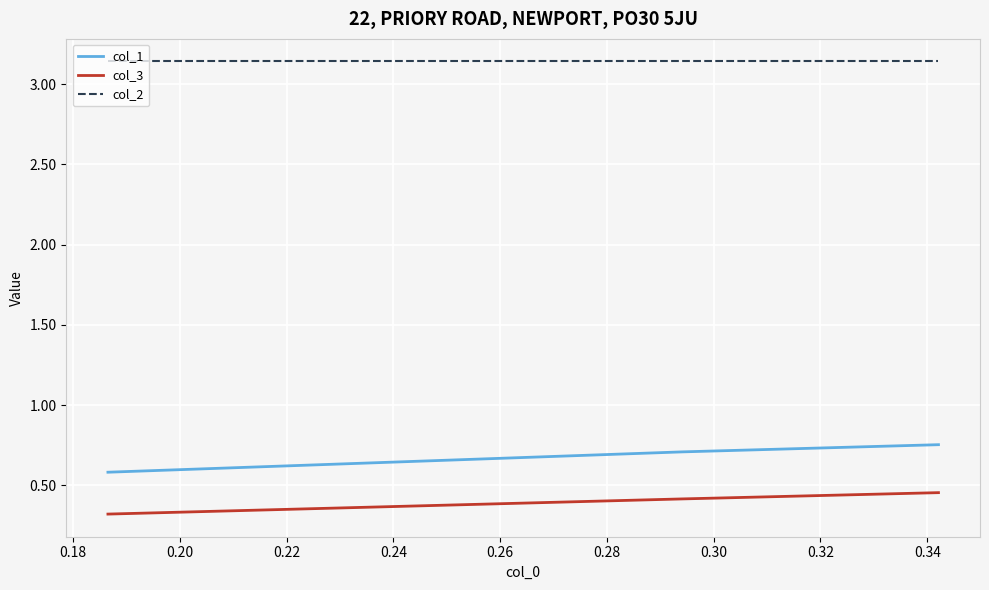

How many col_1 values are between 0 and 1?

3